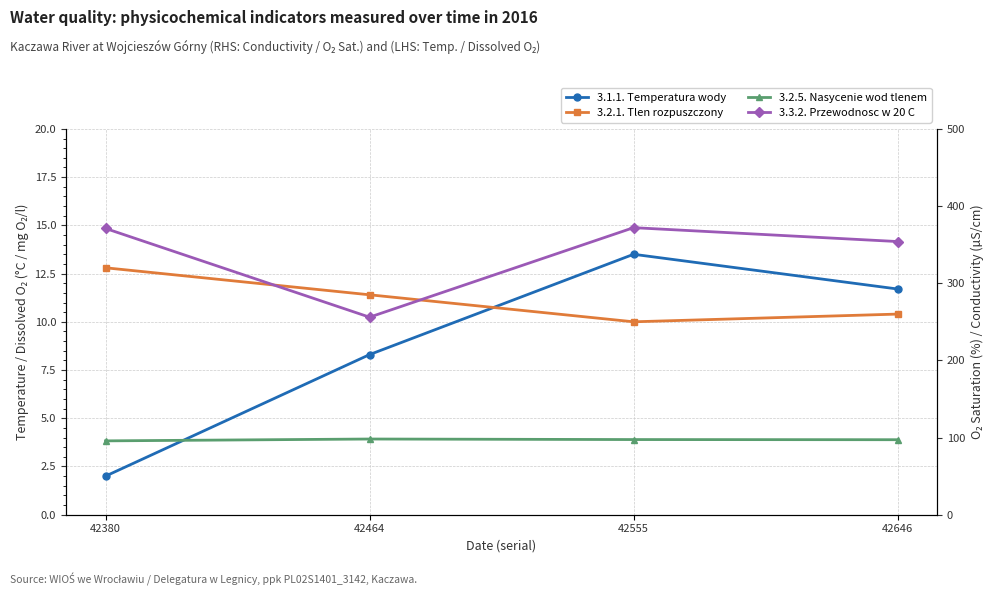

Reading left to right, what are all the values shown in this chart?

3.1.1. Temperatura wody: 42380=2.0	42464=8.3	42555=13.5	42646=11.7
3.2.1. Tlen rozpuszczony: 42380=12.8	42464=11.4	42555=10.0	42646=10.4
3.2.5. Nasycenie wod tlenem: 42380=95.7	42464=98.1	42555=97.4	42646=97.2
3.3.2. Przewodnosc w 20 C: 42380=371.0	42464=256.0	42555=372.0	42646=354.0